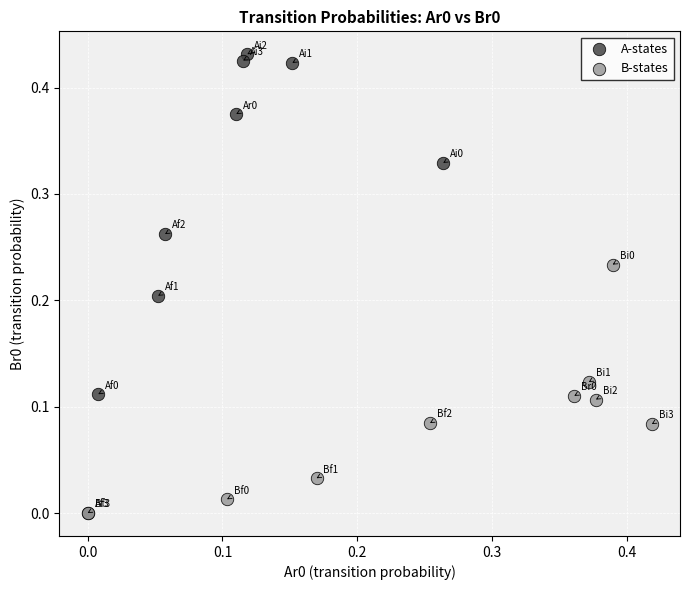

Which series contains the highest Y value?

A-states